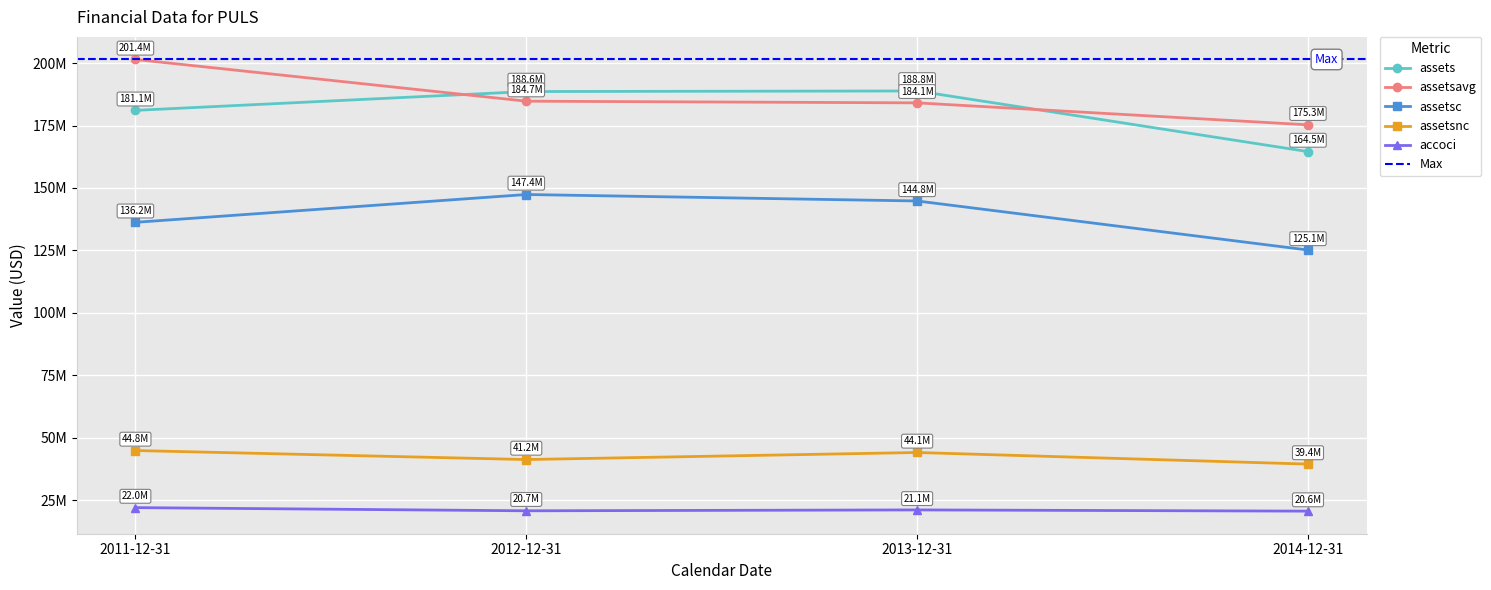

Between 2014-12-31 and 2012-12-31, which is larger?

2012-12-31